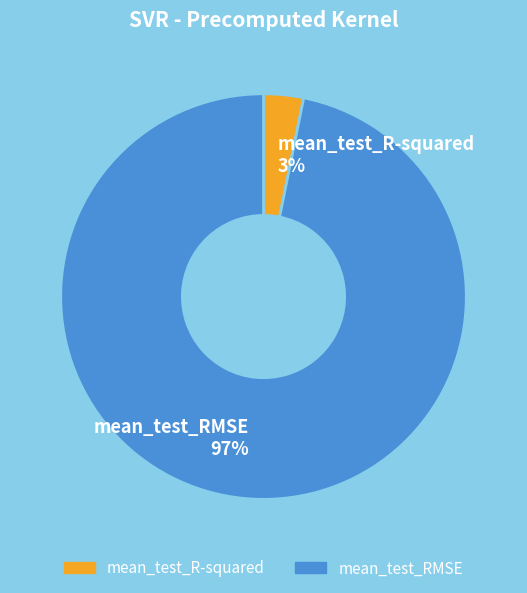

Is it true that mean_test_RMSE is 97% of the pie?

True